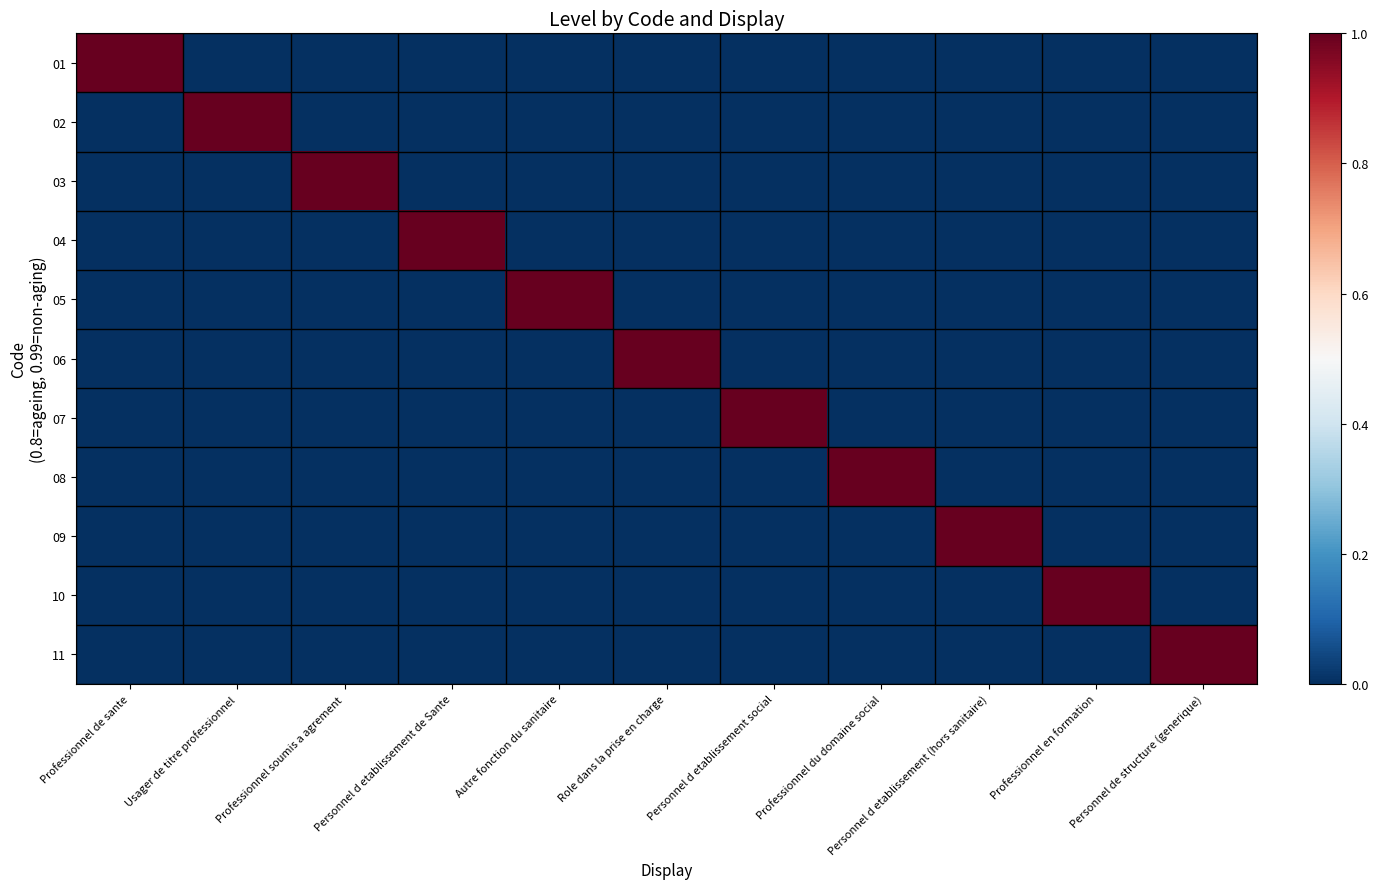

What is the total value across all series at Personnel d etablissement (hors sanitaire)?

1